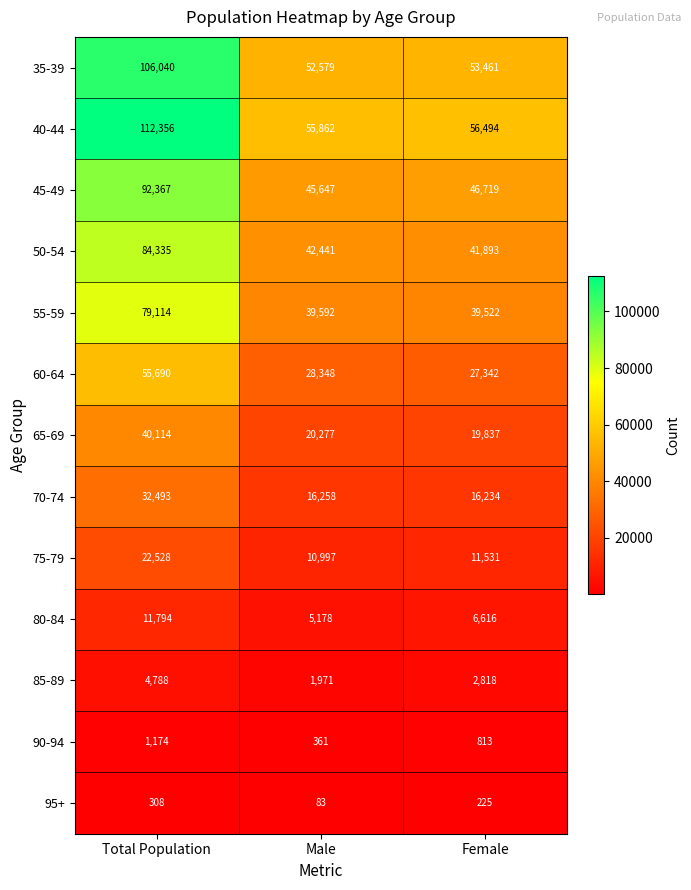

Is it true that 50-54 equals 21393 at Female?

False